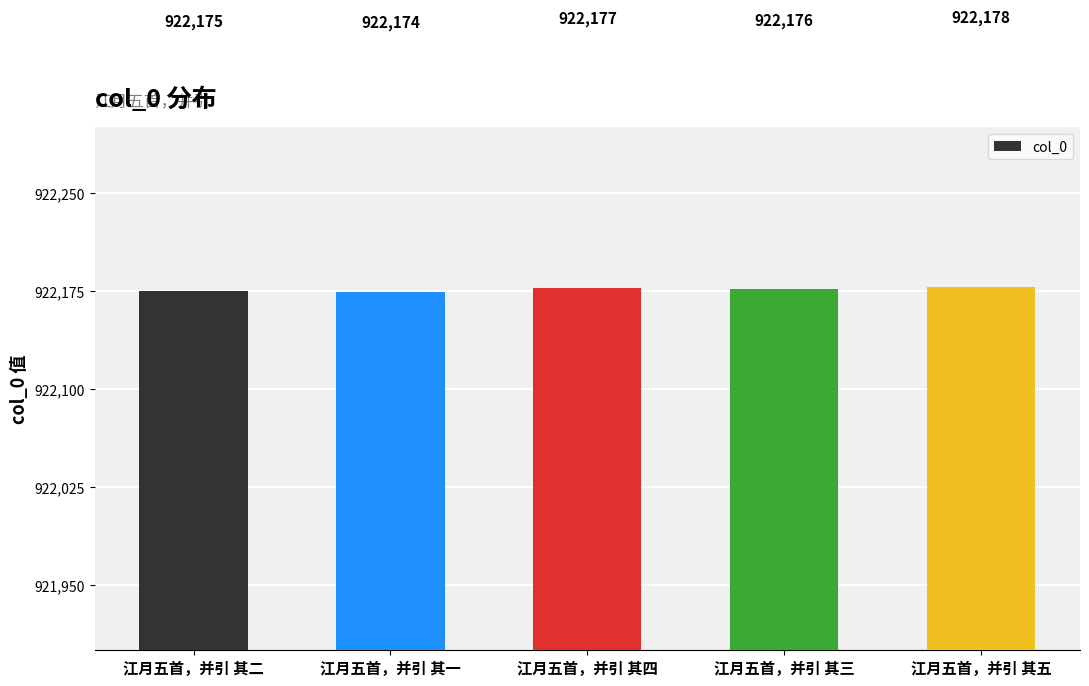

How many bars are there in total?

5